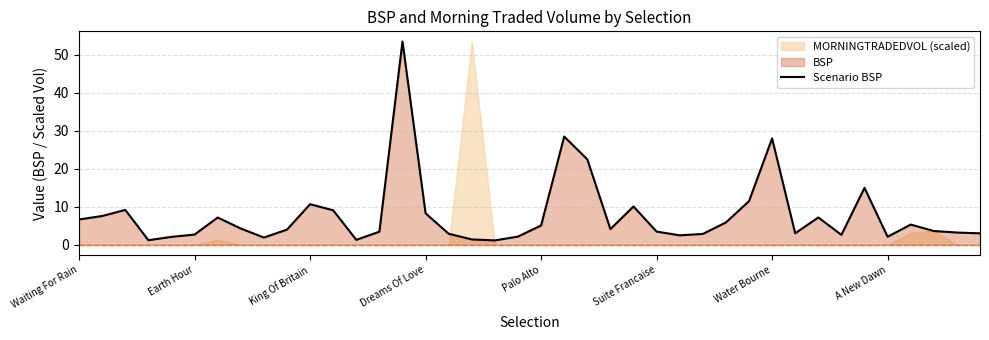

What is the minimum value for Scenario BSP?

1.2